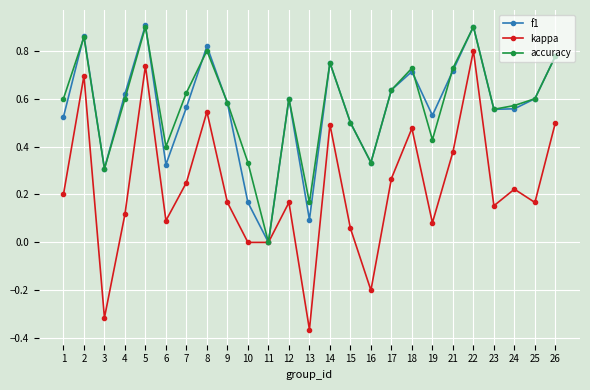

What are all the series names shown in the legend?

f1, kappa, accuracy